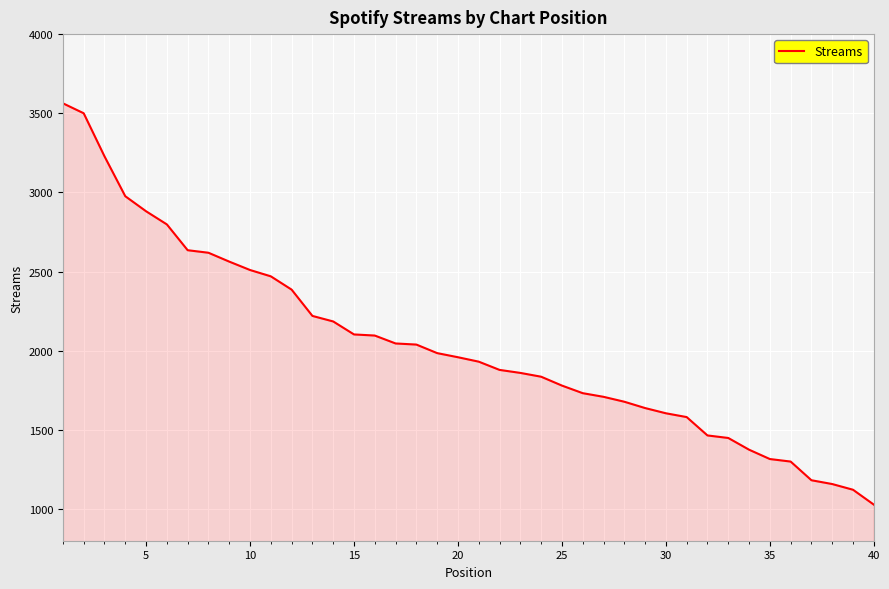

How many lines are shown in the chart?

1